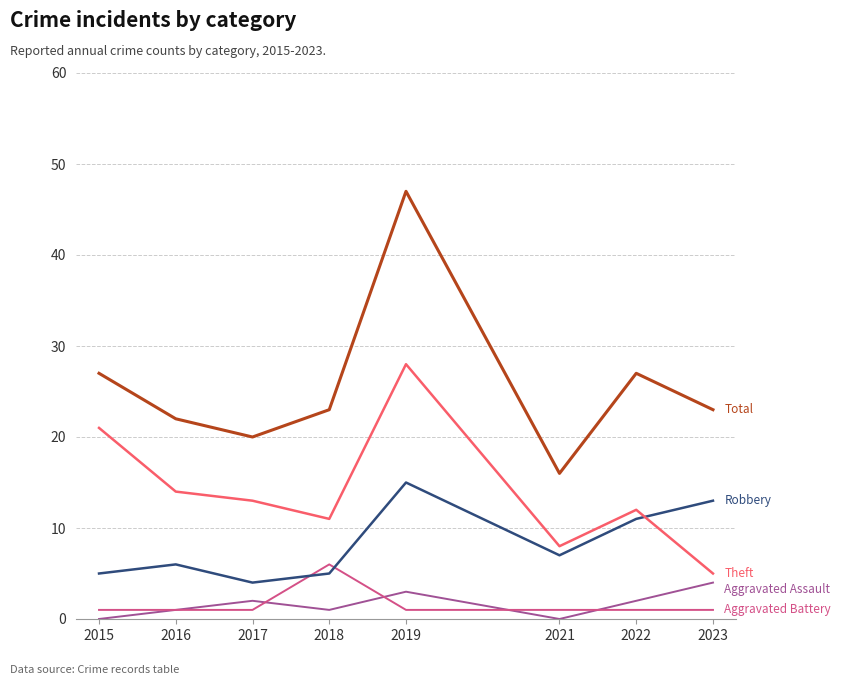

Which label corresponds to the largest value in the chart?

2019